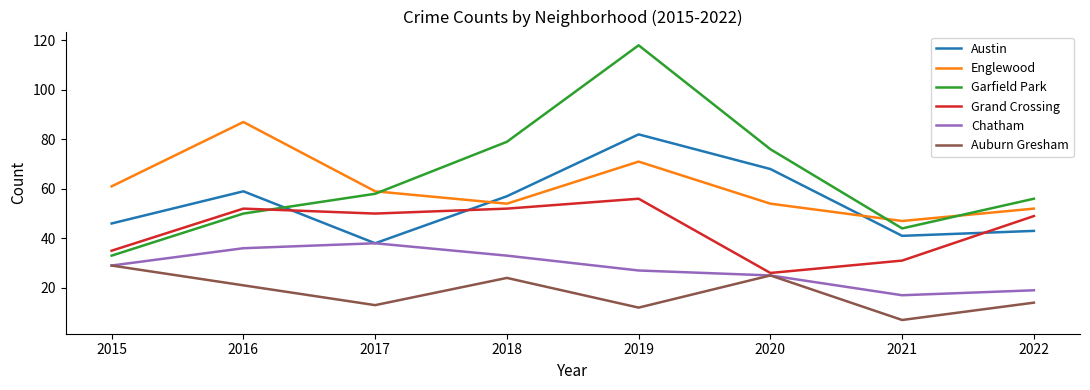

Which category has the lowest value across all series?

2021